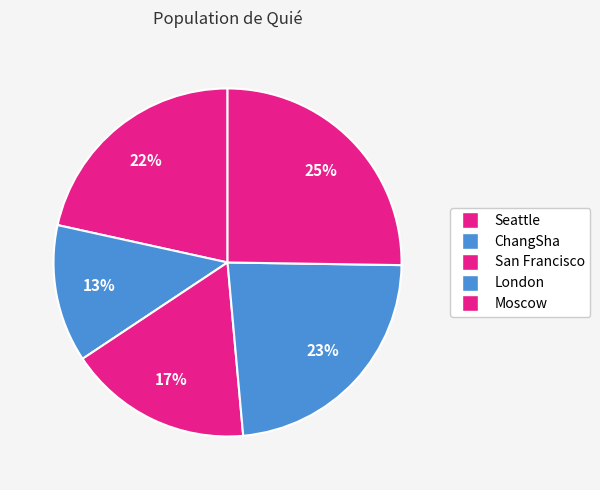

Count the number of slices in the pie.

5